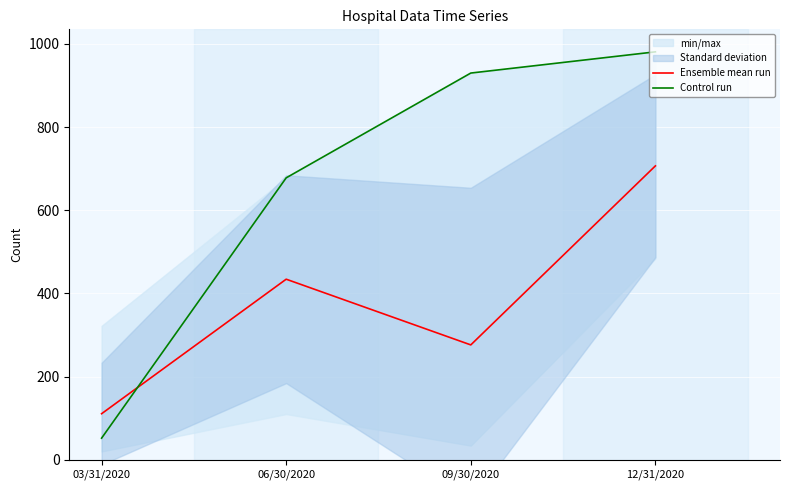

How many lines are shown in the chart?

2